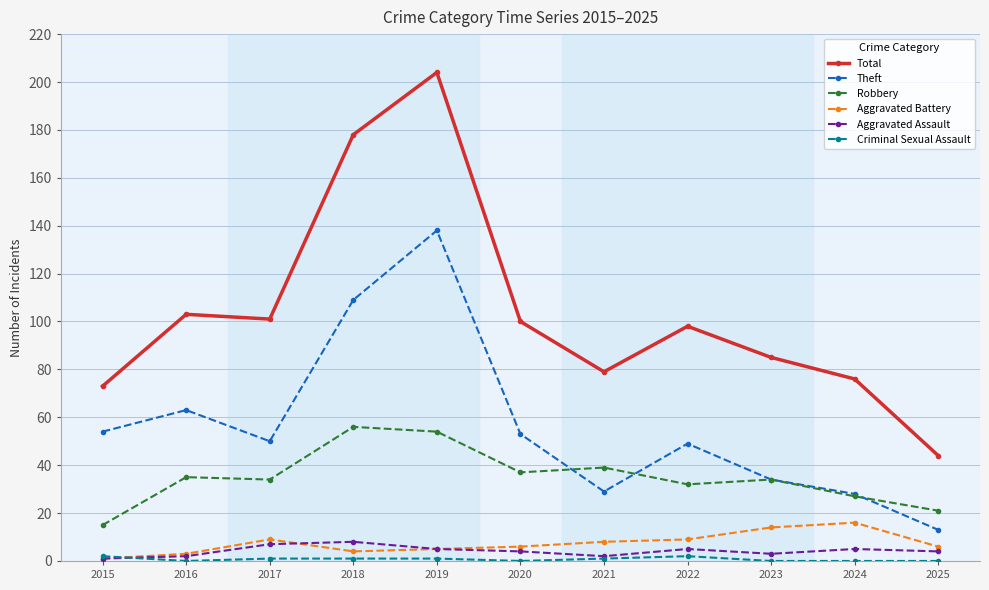

Is this an area chart (filled region under the line)?

No